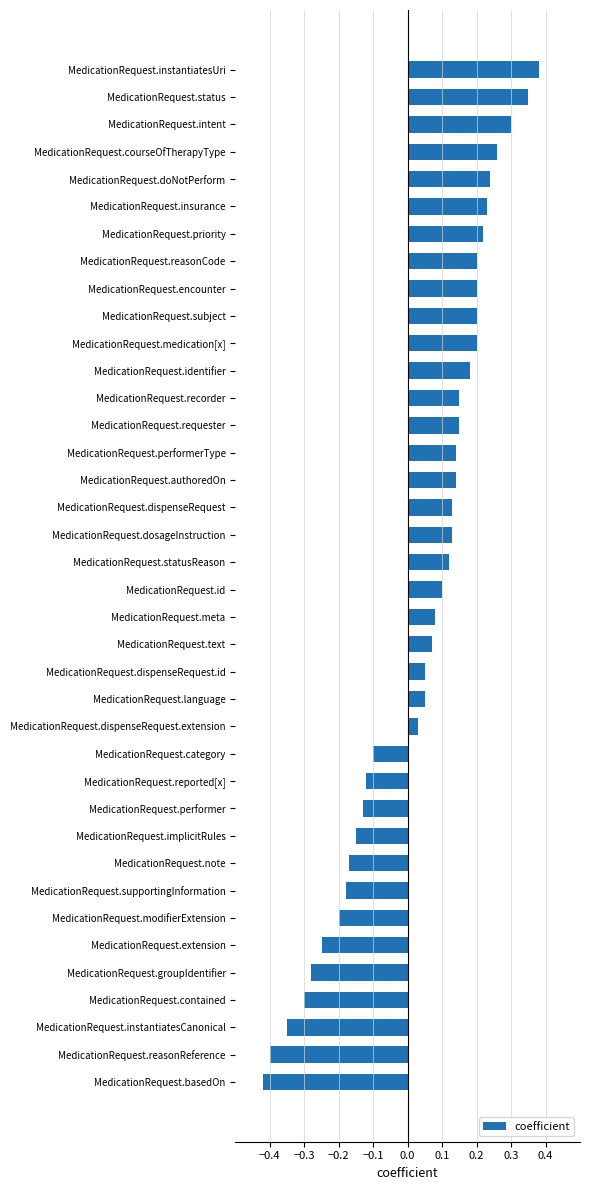

How many values are below 0?

13